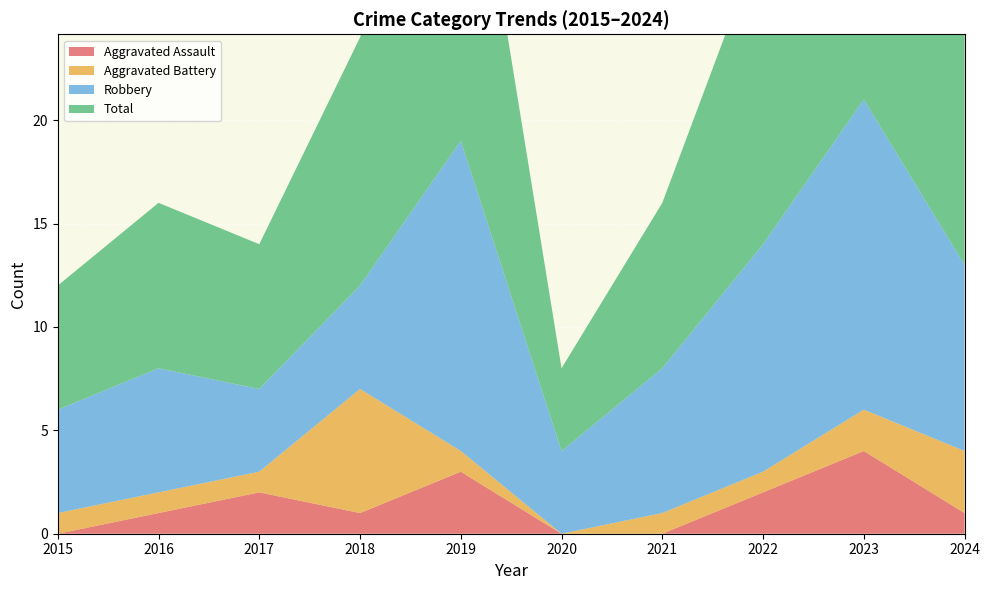

Reading left to right, transcribe all the data shown in this chart.

Aggravated Assault: 0	1	2	1	3	0	0	2	4	1
Aggravated Battery: 1	1	1	6	1	0	1	1	2	3
Robbery: 5	6	4	5	15	4	7	11	15	9
Total: 6	8	7	12	19	4	8	15	21	13